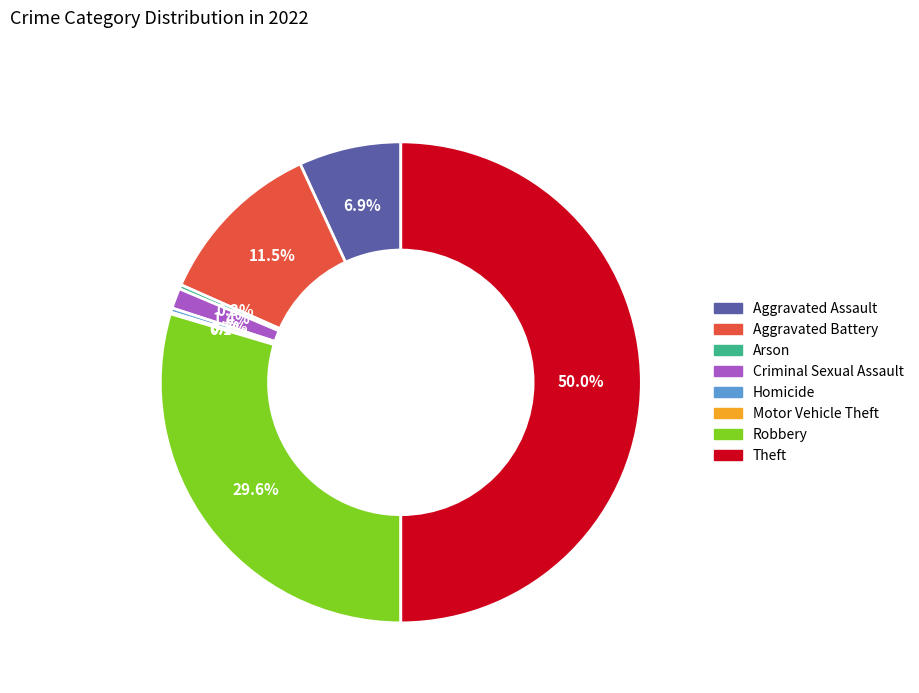

Does Arson represent more than half of the total?

No